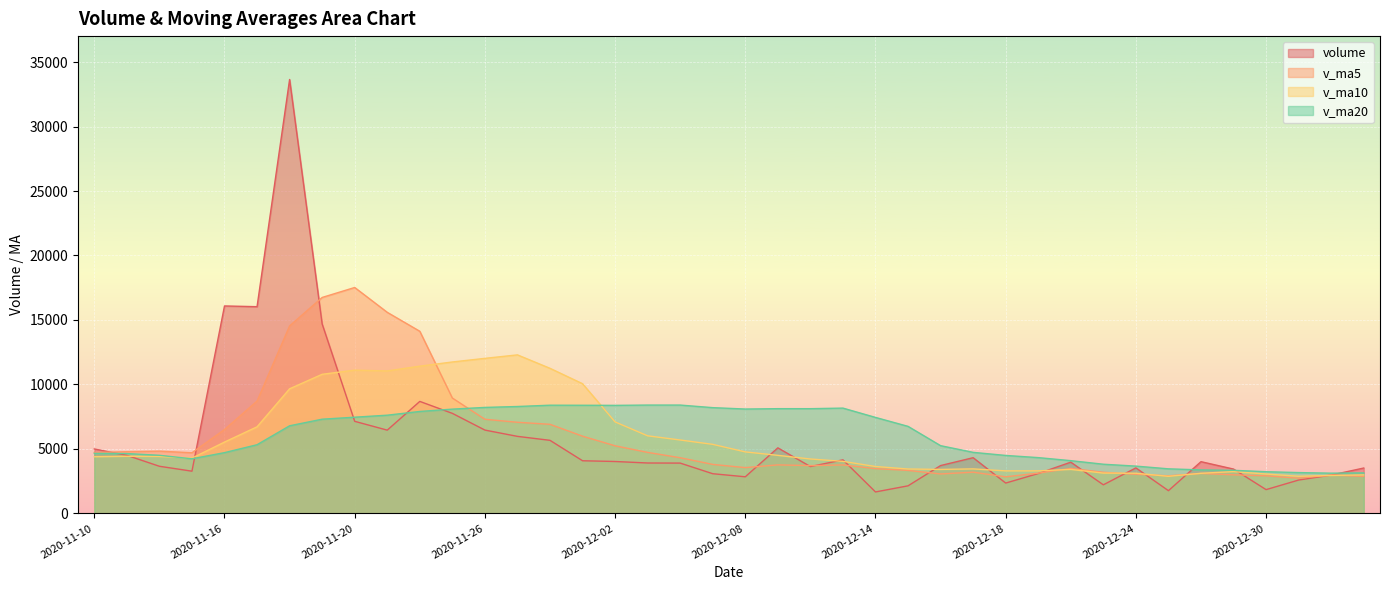

True or false: v_ma20 has a value of 3949.0 at 2020-12-09.

False